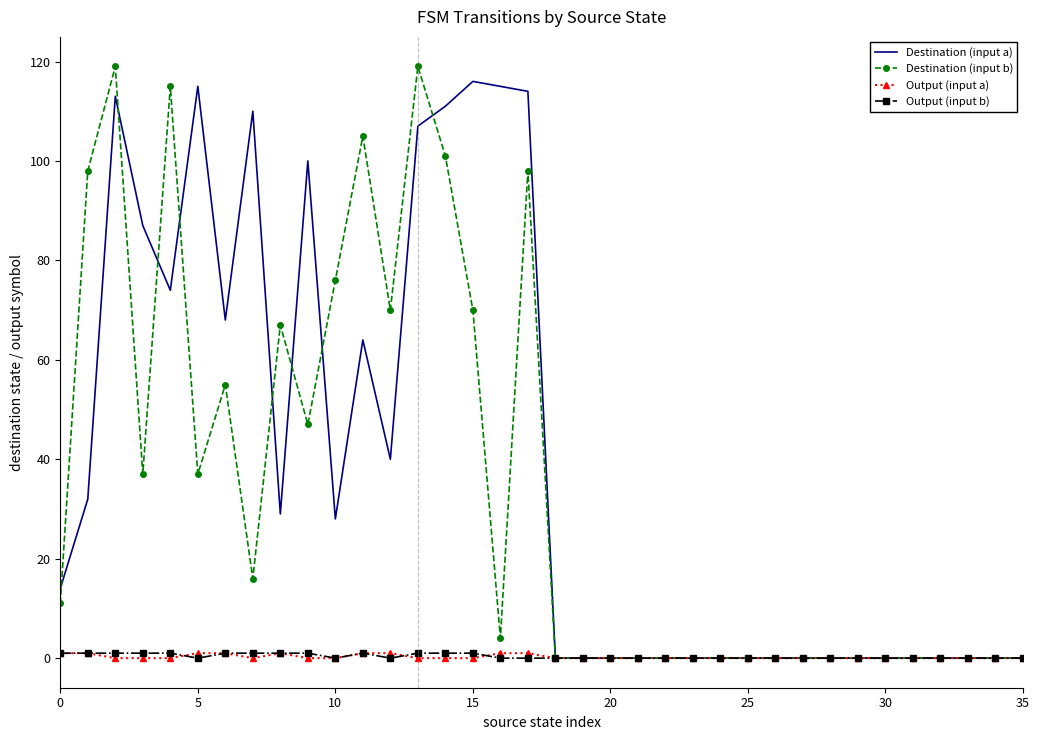

What is the greatest value displayed?

119